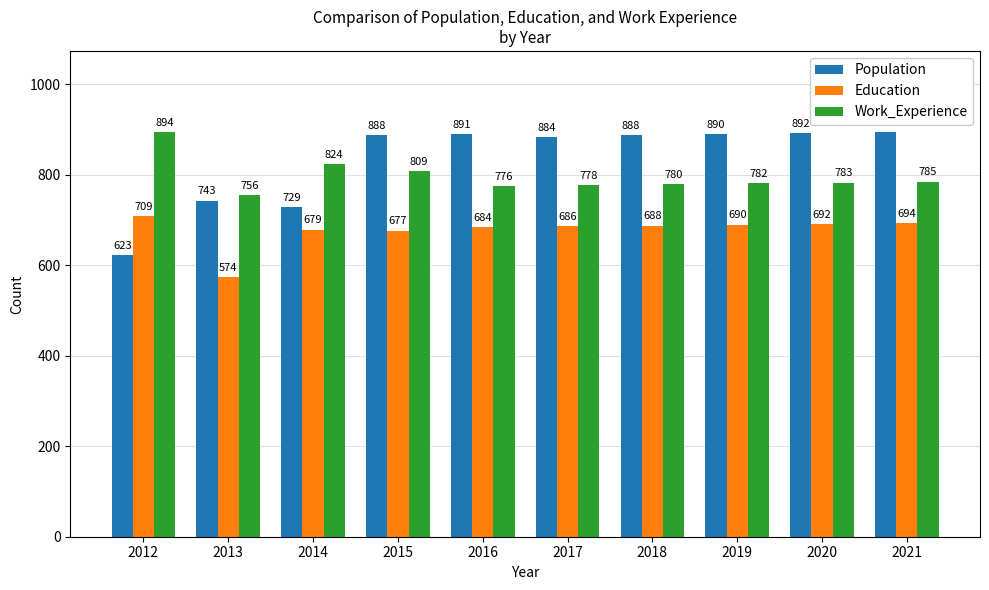

Which series has the largest range (max minus min)?

Population